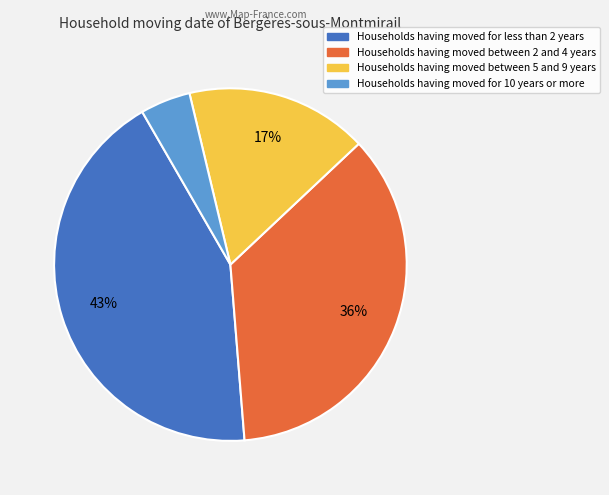

To the nearest percent, what is the average slice percentage?

25%